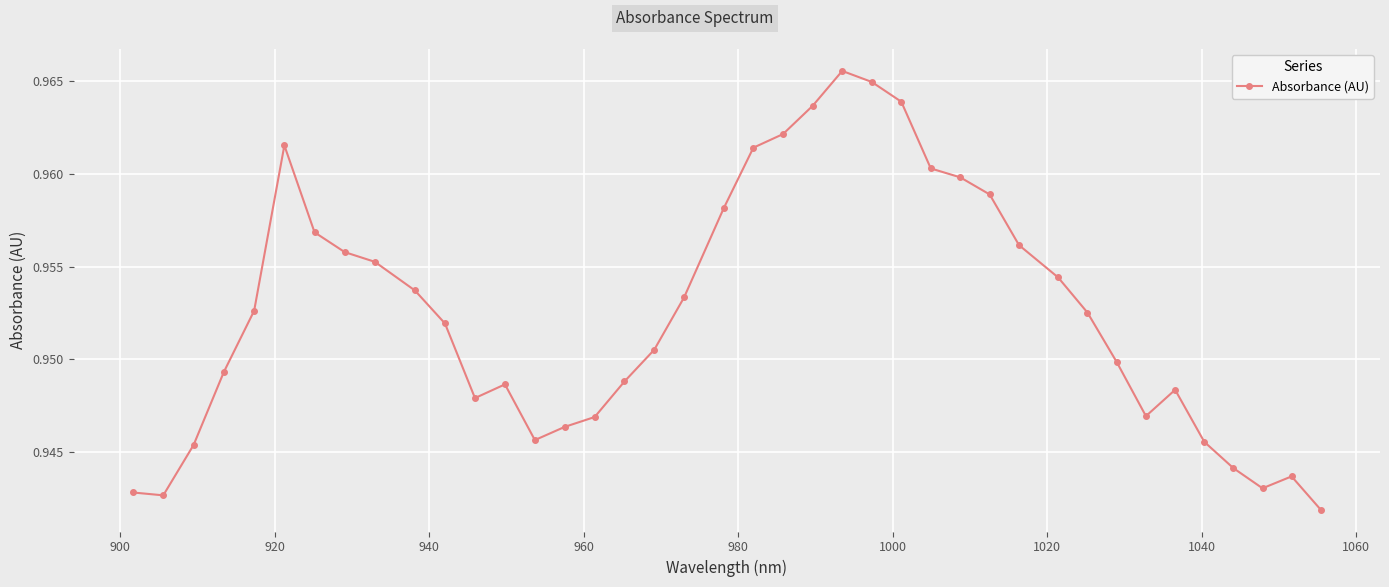

How many values are between 0 and 1?

40